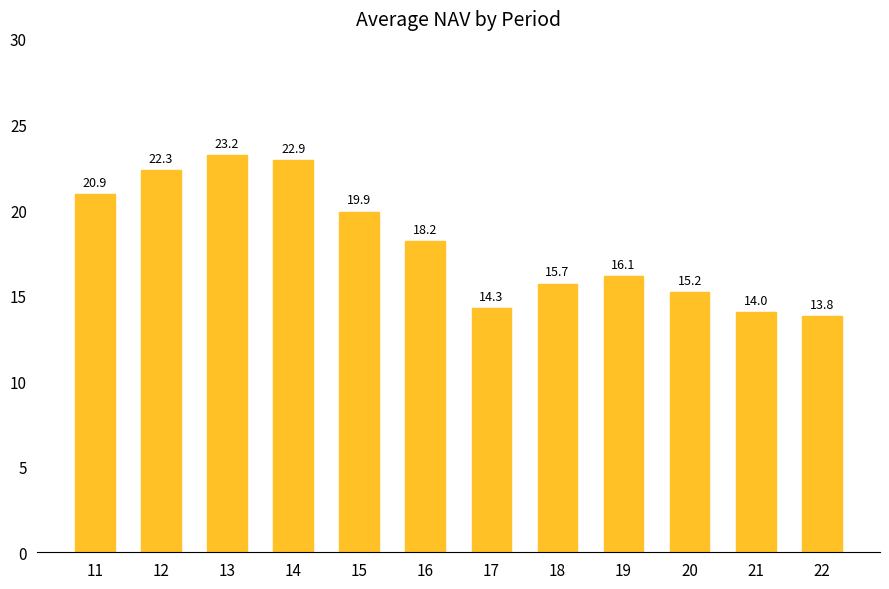

Approximately how many times larger is the value at 14 compared to 22?

1.7